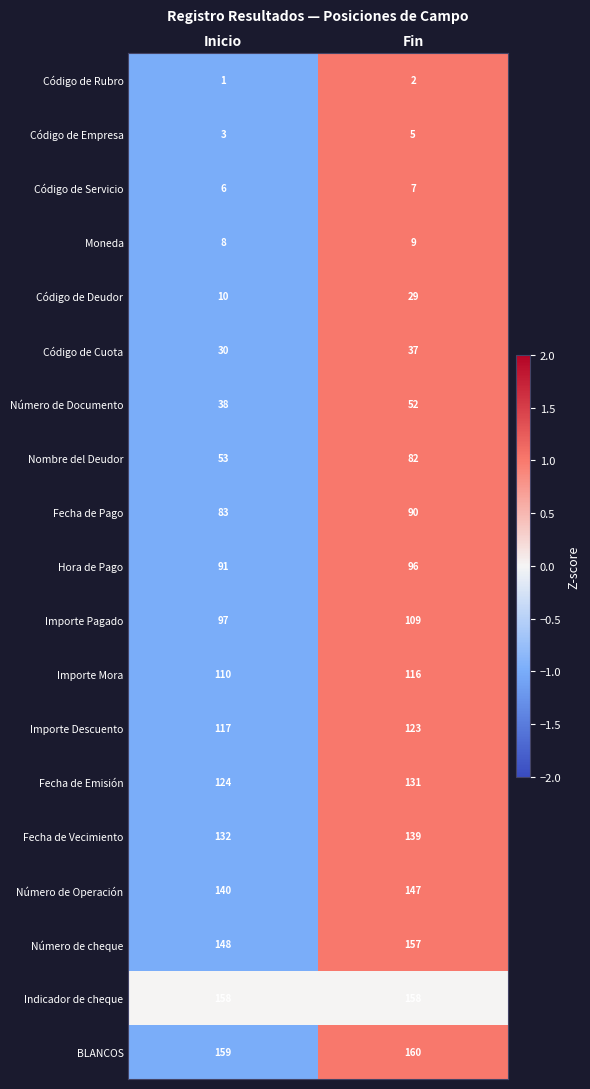

How many data points in Código de Cuota are less than 37?

1